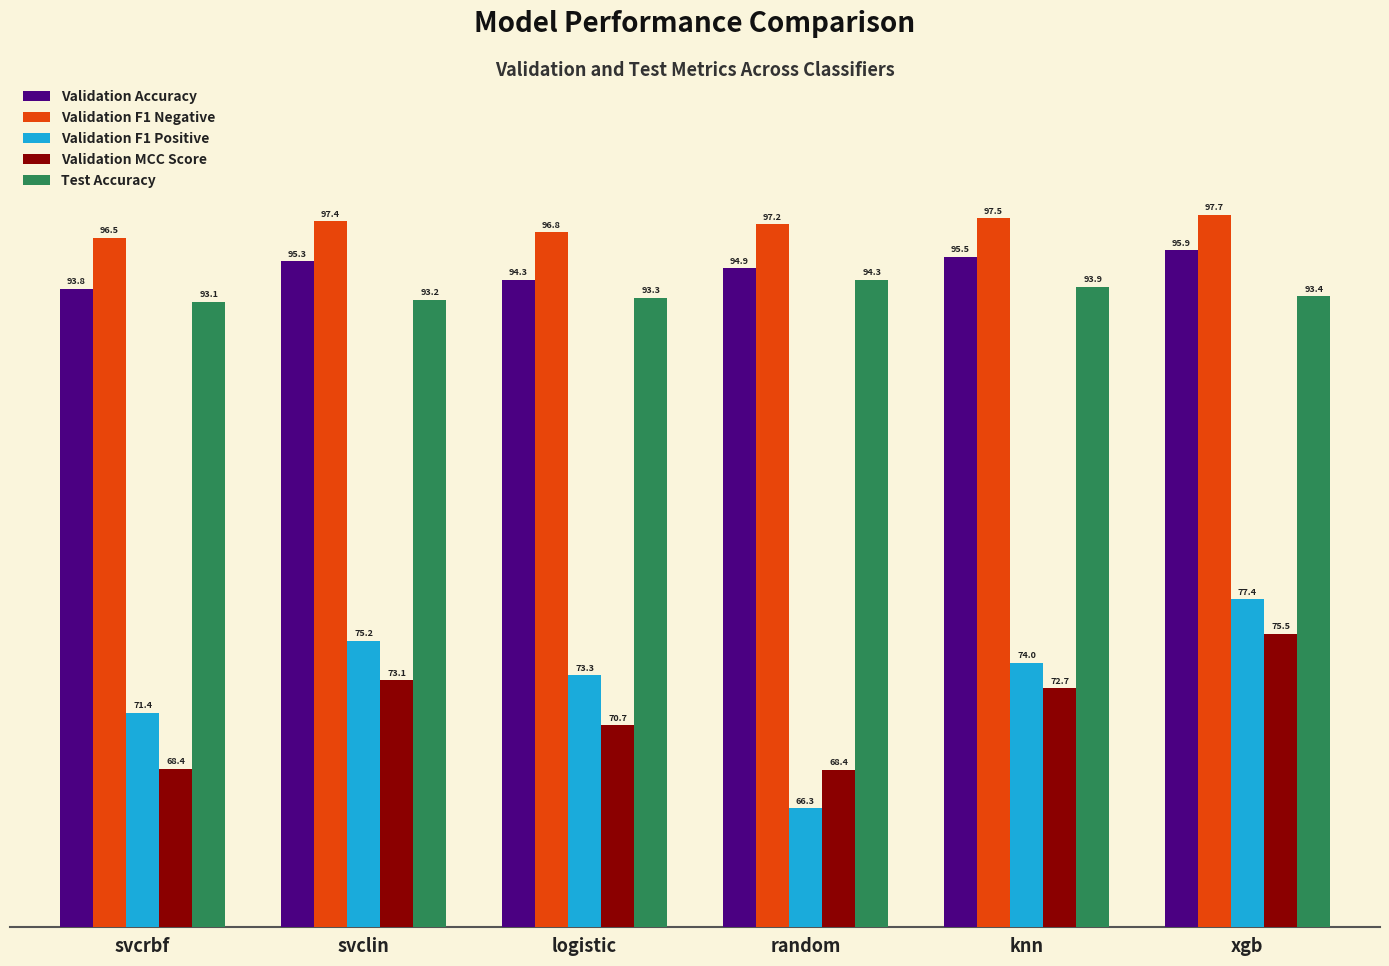

How many categories are shown in the chart?

6